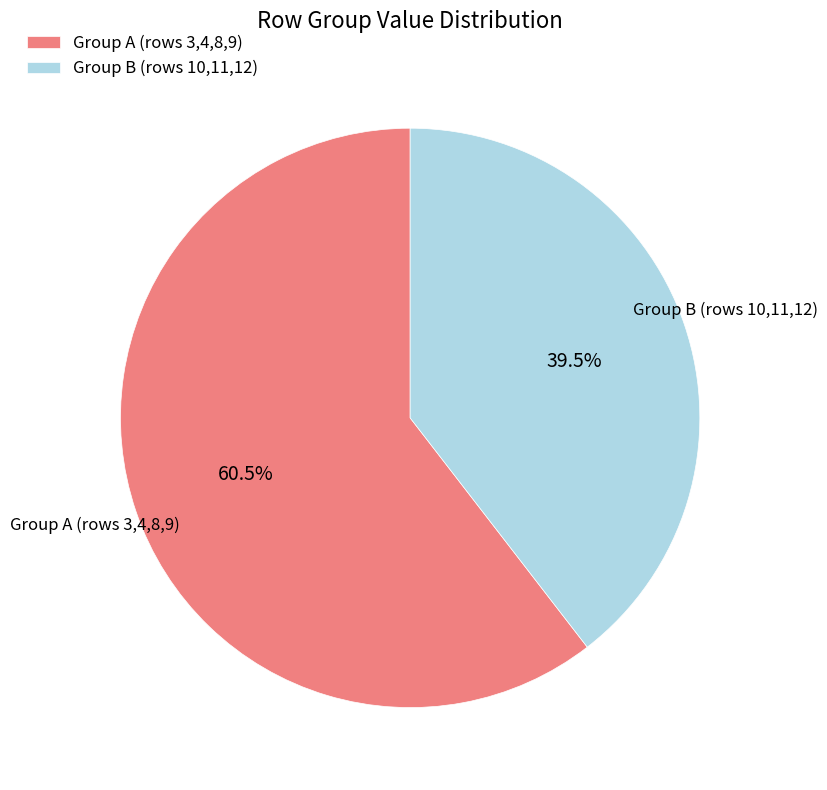

Is the sum of Group A (rows 3,4,8,9) and Group B (rows 10,11,12) greater than half?

Yes